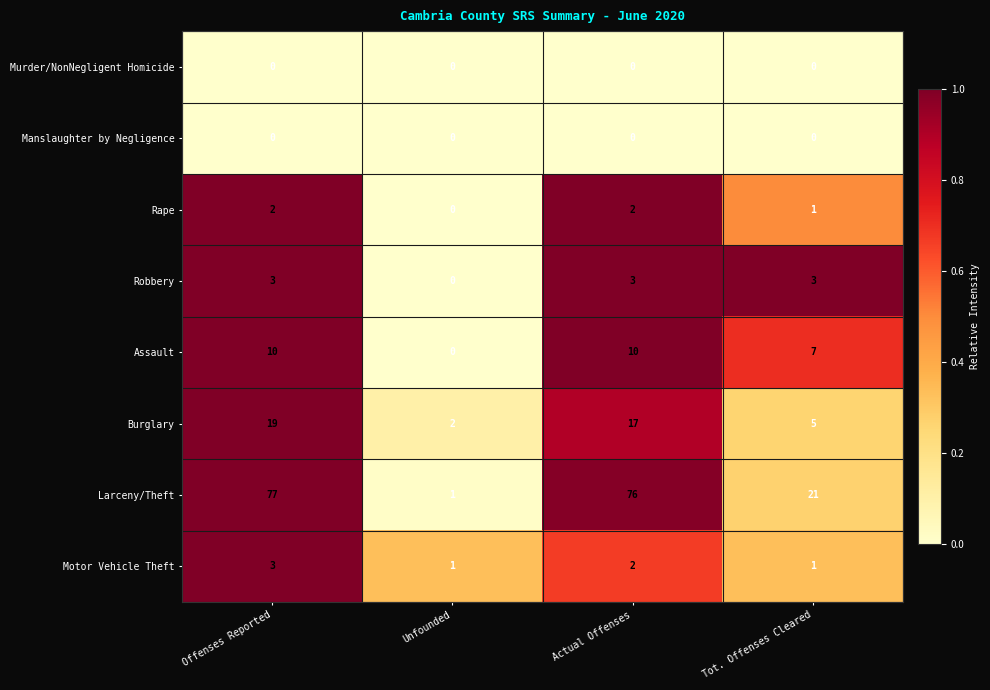

What is the sum of the Assault values at Tot. Offenses Cleared and Actual Offenses?

17